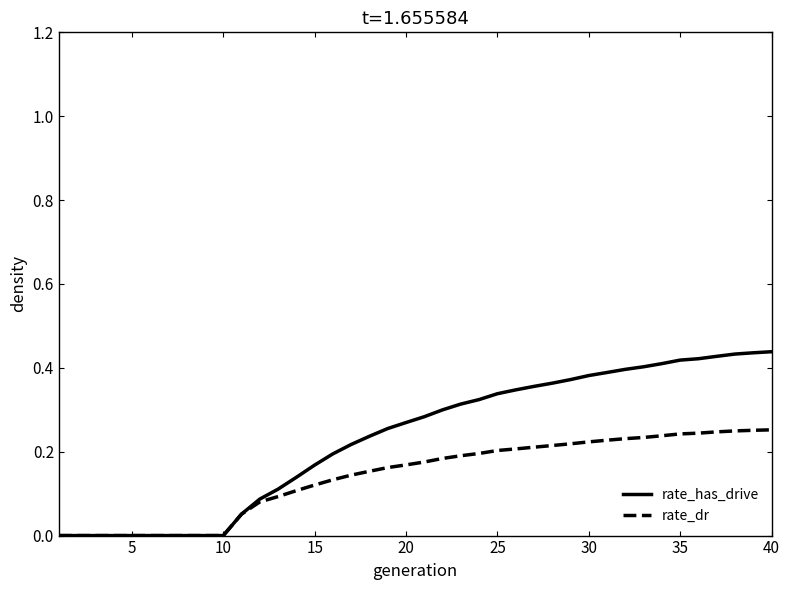

How many lines are shown in the chart?

2